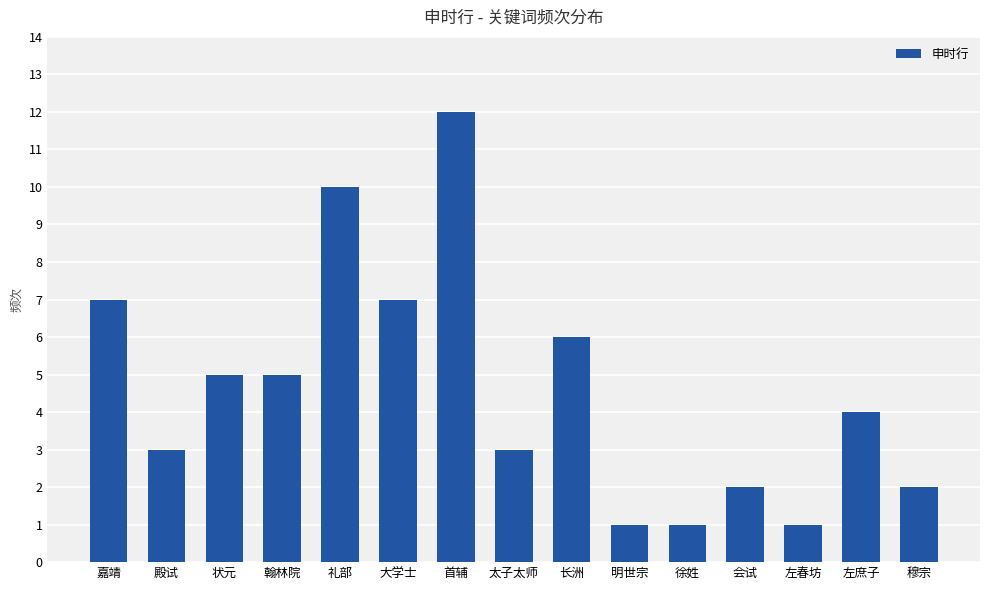

What is the average value?

5